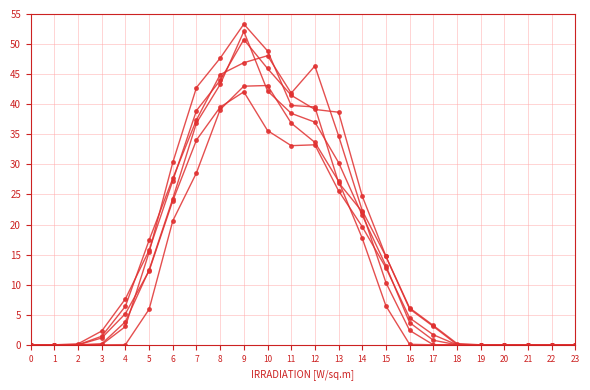

Reading left to right, what are all the values shown in this chart?

col_3: 0.0	0.0	0.0	0.0	0.0	5.9	20.6	28.6	39.1	43.0	43.1	36.9	33.7	27.2	17.7	6.5	0.1	0.0	0.0	0.0	0.0	0.0	0.0	0.0
col_4: 0.0	0.0	0.0	0.0	3.0	15.4	30.3	42.8	47.7	53.3	48.9	39.8	39.5	27.0	22.1	10.3	2.4	0.0	0.0	0.0	0.0	0.0	0.0	0.0
col_5: 0.0	0.0	0.0	1.1	5.2	12.3	24.0	34.1	39.5	42.1	35.6	33.1	33.3	25.6	19.6	12.8	4.5	1.7	0.0	0.0	0.0	0.0	0.0	0.0
col_6: 0.0	0.0	0.2	2.3	7.6	15.7	27.3	38.9	44.0	50.8	45.9	41.5	39.1	38.7	24.7	14.7	6.1	3.2	0.2	0.0	0.0	0.0	0.0	0.0
col_7: 0.0	0.0	0.0	1.4	6.4	17.4	27.7	37.4	44.9	46.9	48.1	41.8	46.4	34.8	22.3	14.7	6.0	3.1	0.0	0.0	0.0	0.0	0.0	0.0
col_8: 0.0	0.0	0.0	0.2	3.8	12.5	24.3	36.9	43.3	52.1	42.2	38.5	37.0	30.3	21.5	13.1	3.7	0.8	0.0	0.0	0.0	0.0	0.0	0.0